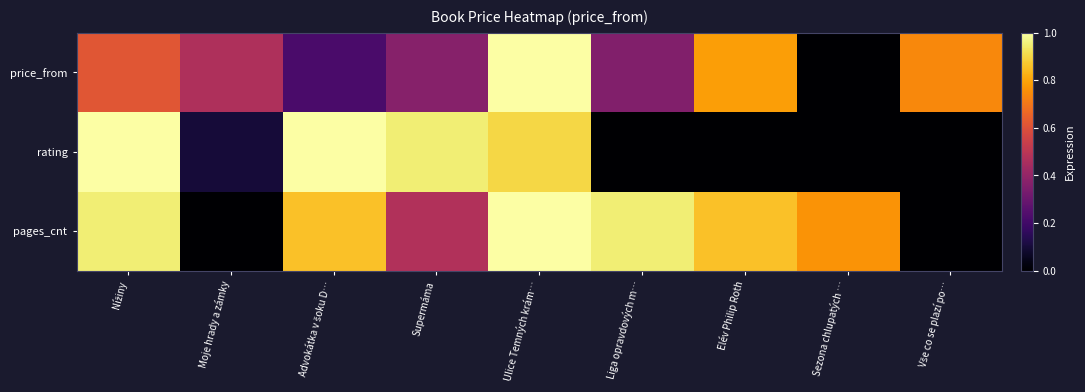

Rank the series by their average value, from highest to lowest.

pages_cnt, price_from, rating